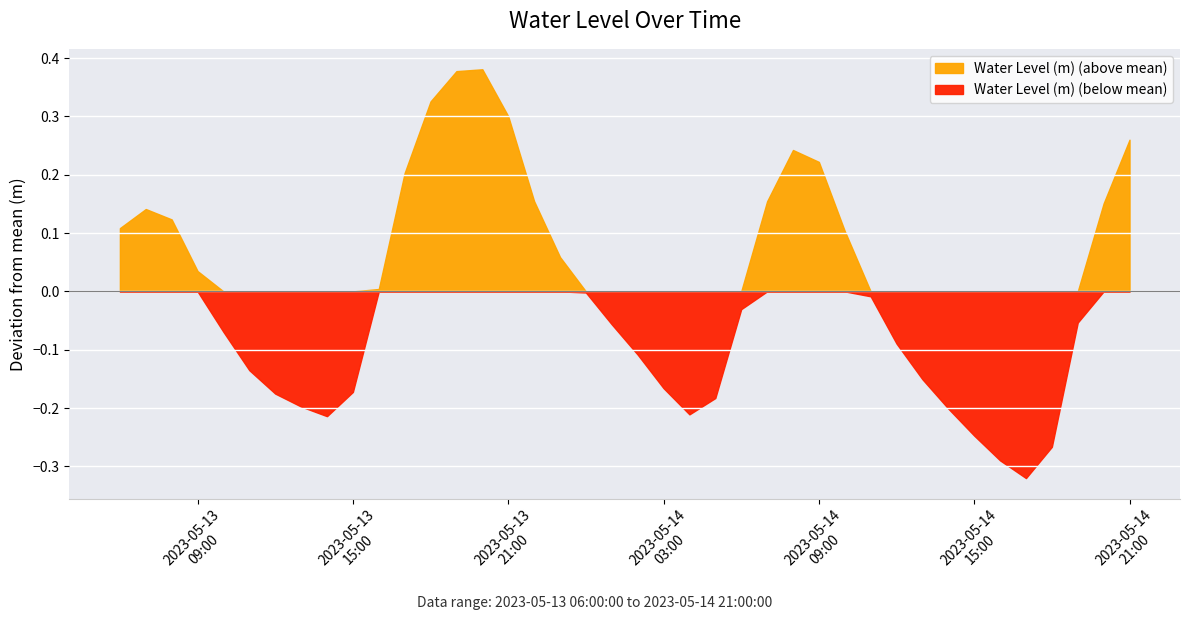

Does the chart display data point markers on the line(s)?

No